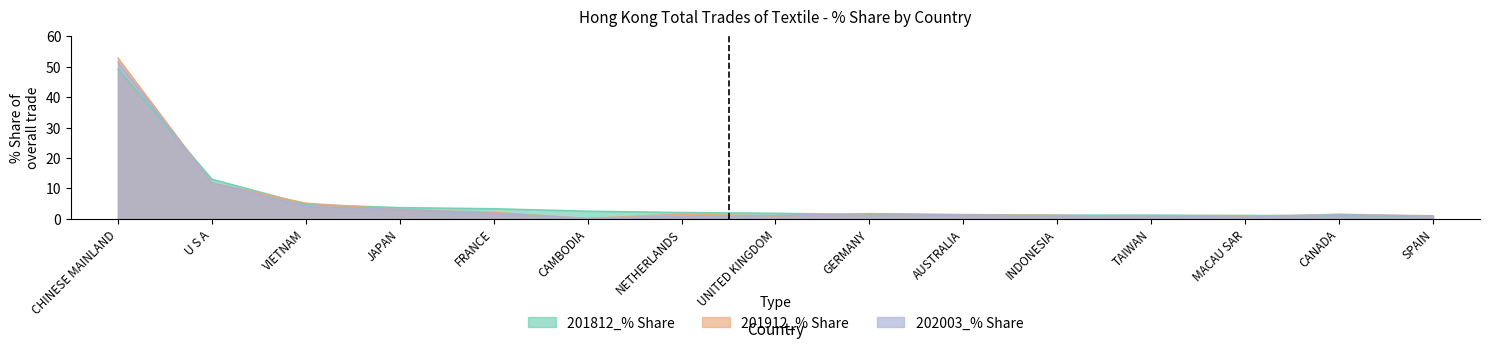

What is the difference between the maximum and minimum values in the 202003_% Share series?

48.2